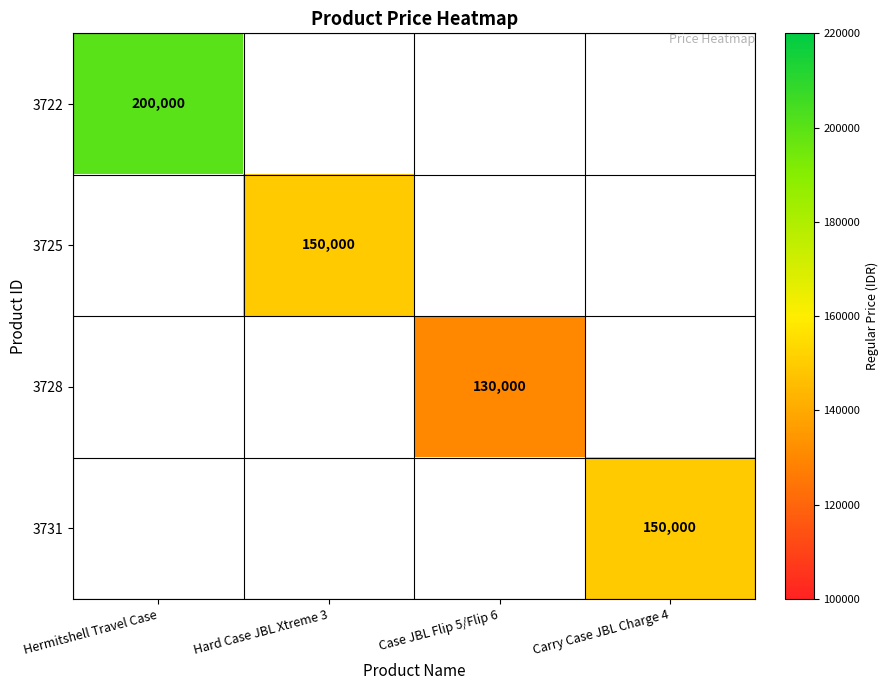

True or false: 3722 has a value of 357737 at Hermitshell Travel Case.

False